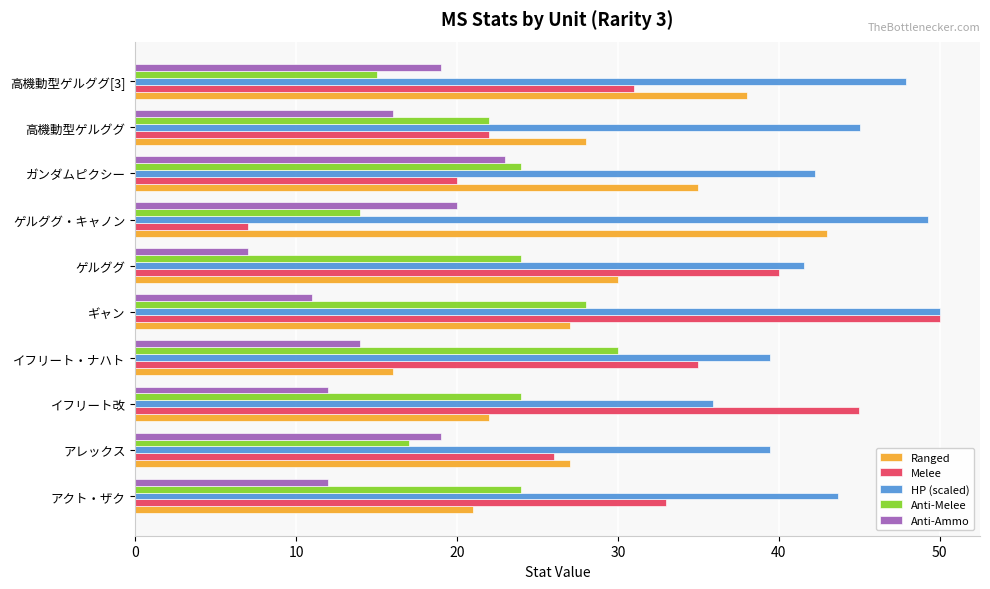

Is it true that Ranged equals 35.0 at ガンダムピクシー?

True